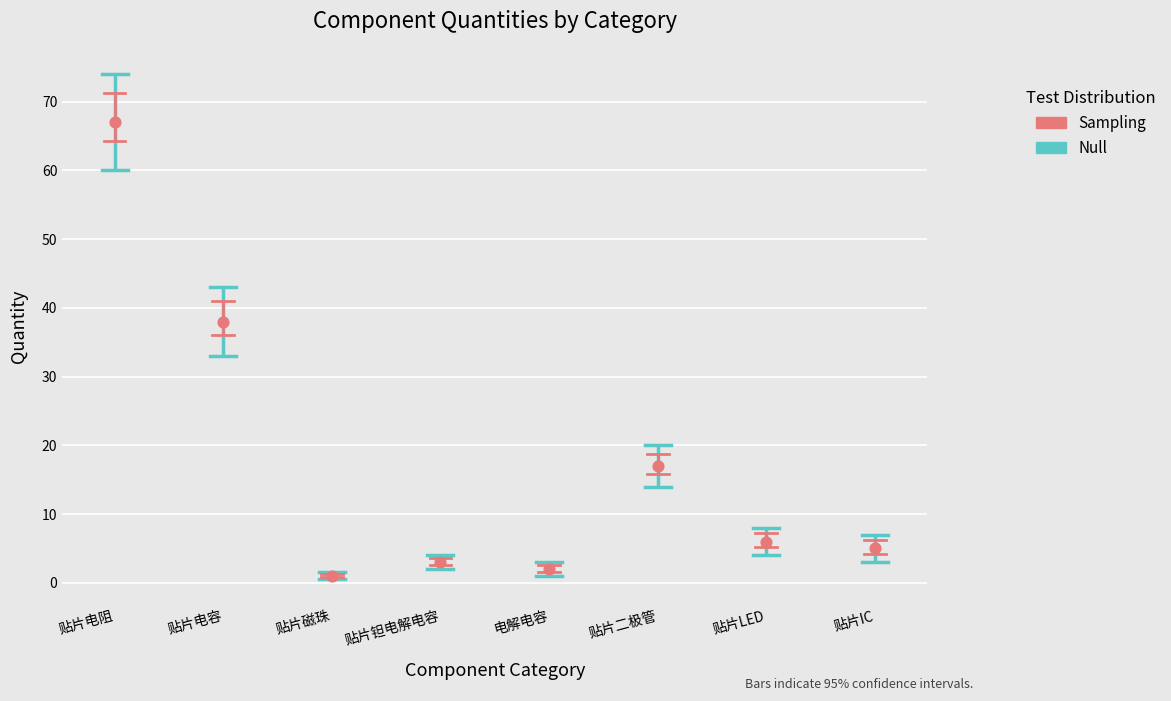

What is the range of Y values (max minus min)?

66